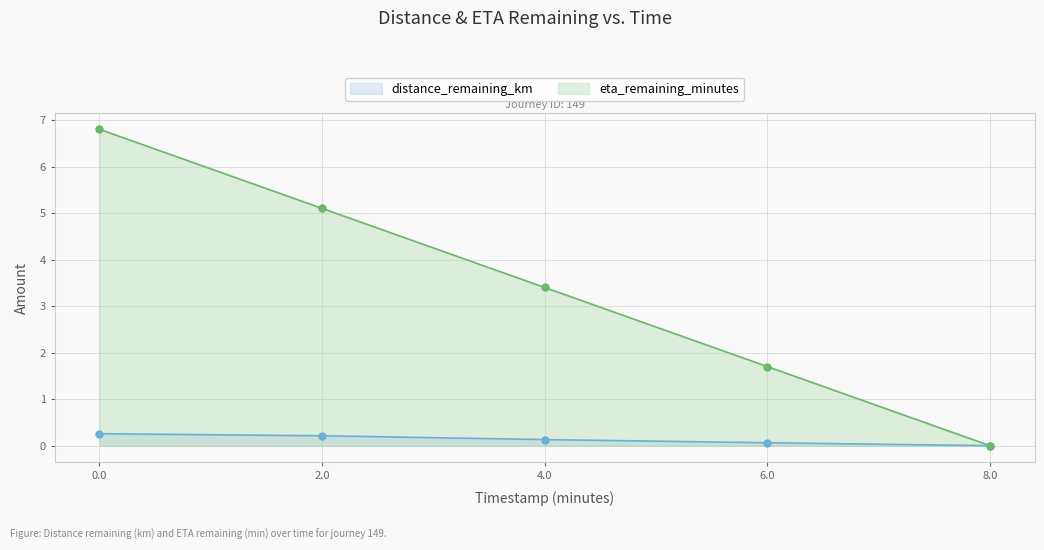

How many categories are shown in the chart?

5